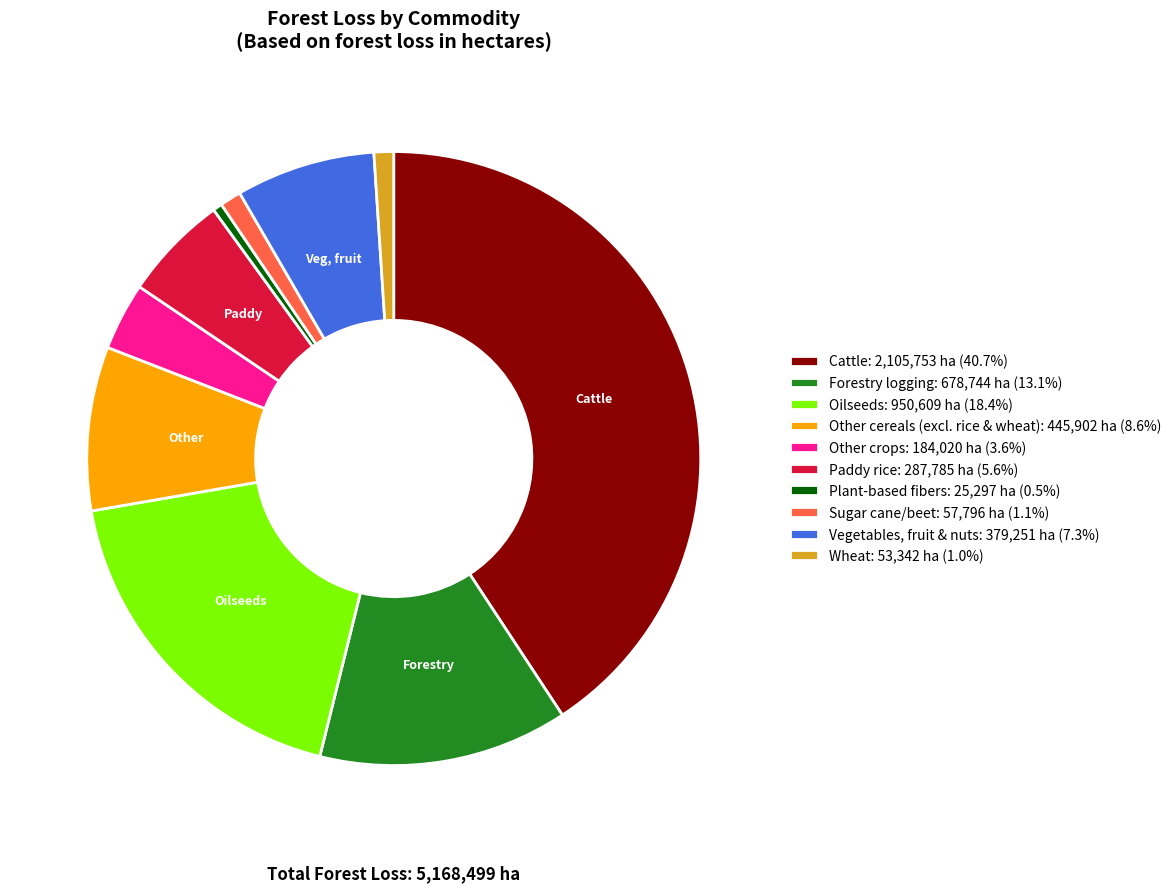

How many segments does this pie chart have?

10